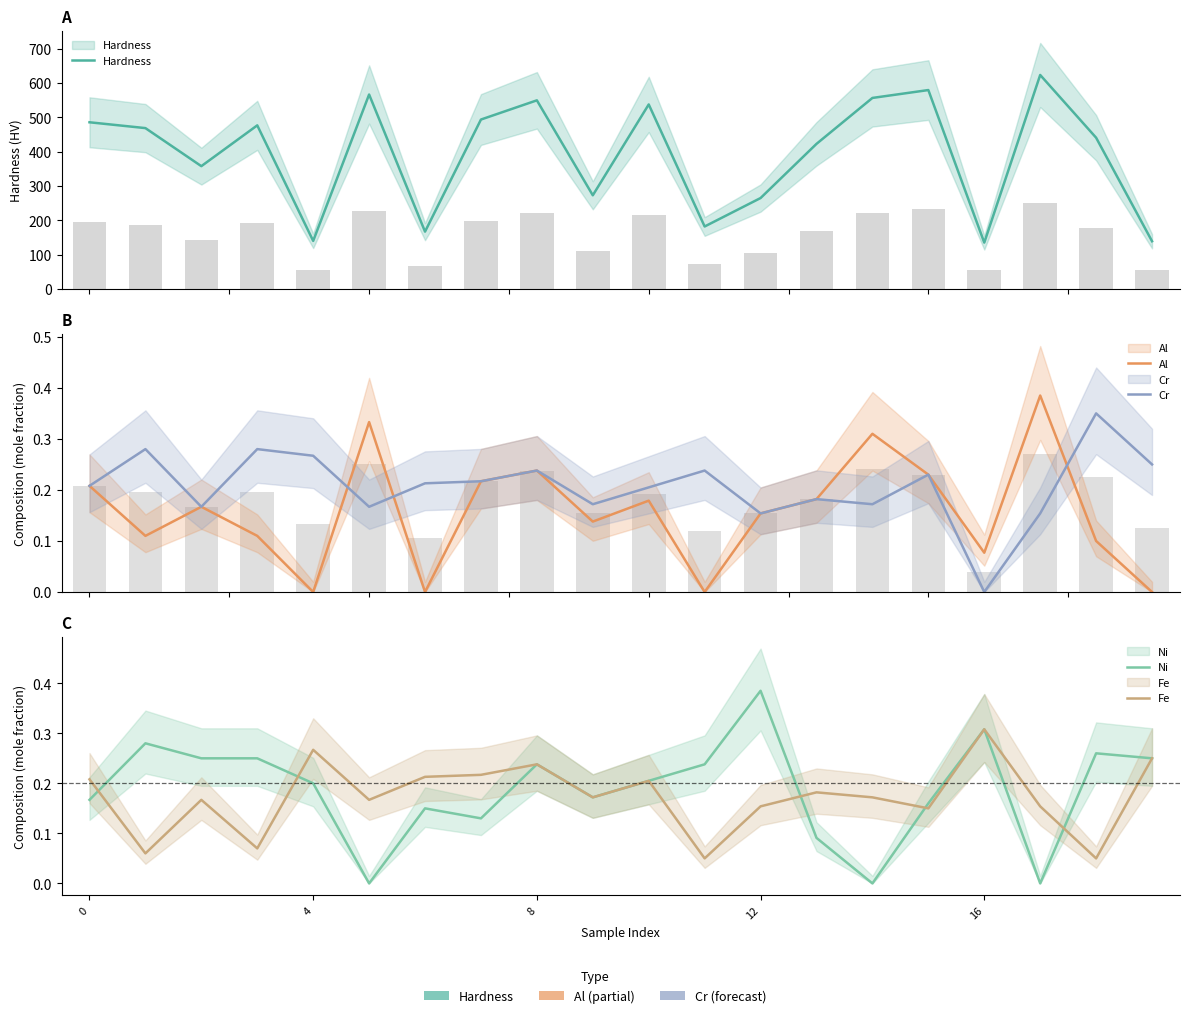

At how many categories does at least one series exceed 46?

20